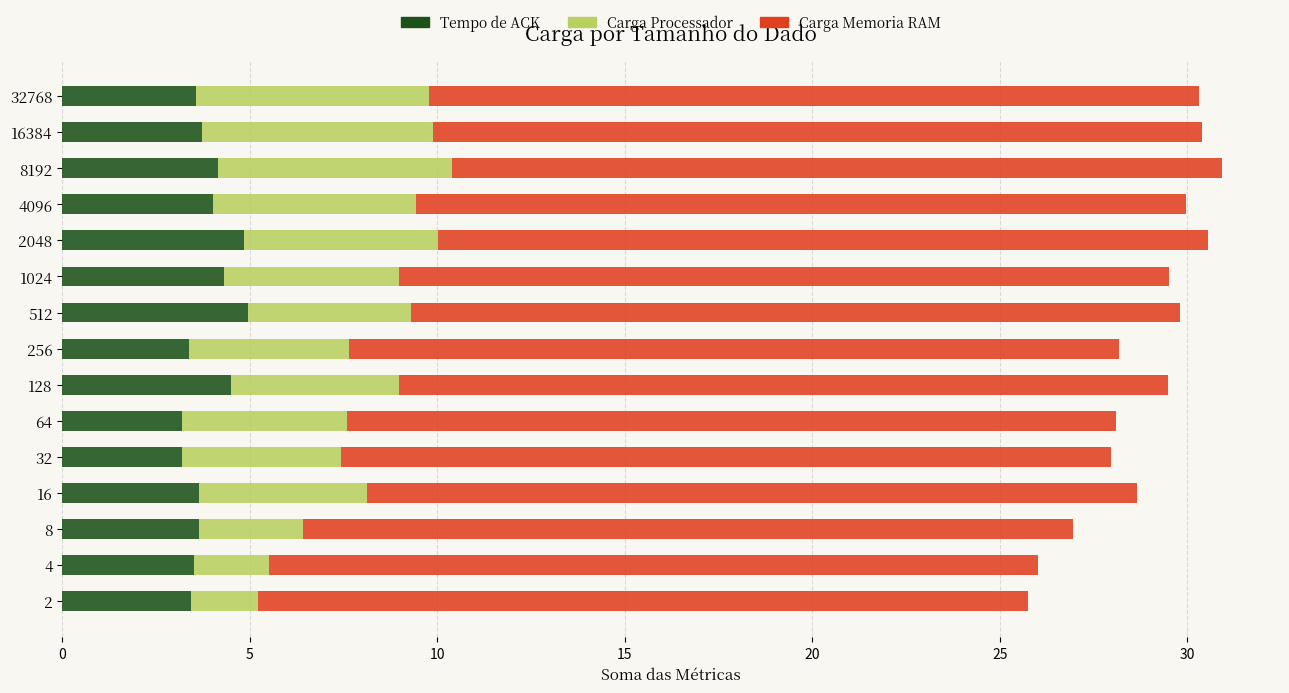

What is the total value across all series at 256?

28.2